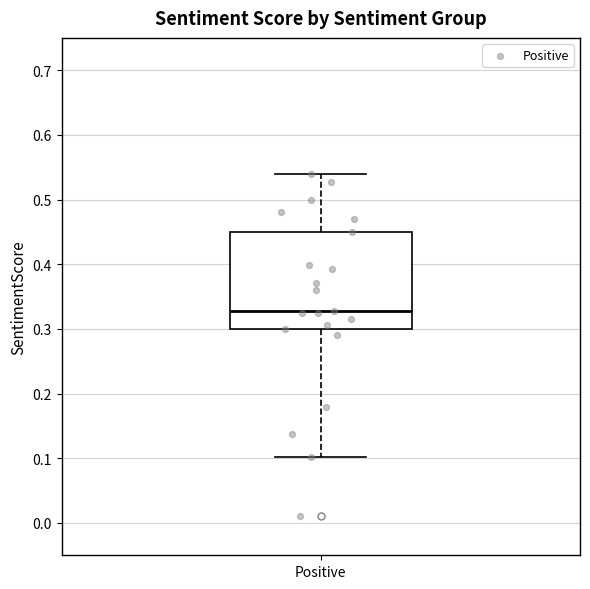

Transcribe this box plot: give where the median line is, the range the box spans, and where the two whiskers end, as read against the y-axis. The values are not printed on the chart, so give them approximately, as read against the axis.

median 0.33, box 0.30 to 0.45, whiskers 0.10 to 0.54